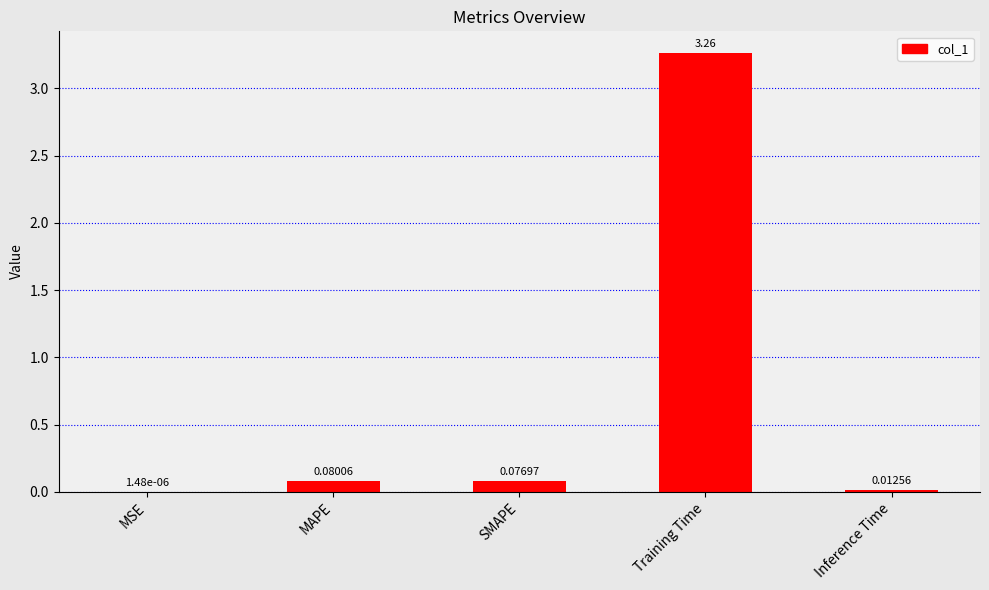

Which label corresponds to the largest value in the chart?

Training Time